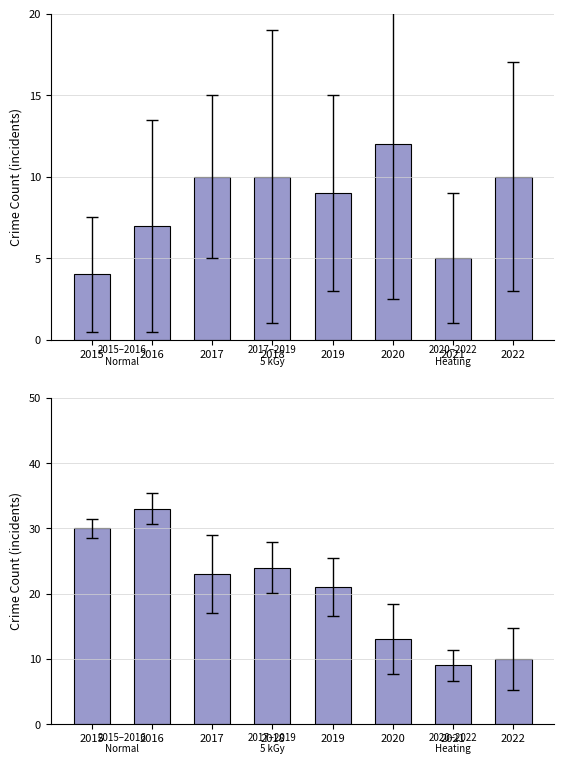

Which category has the lowest value in the Robbery series?

2015